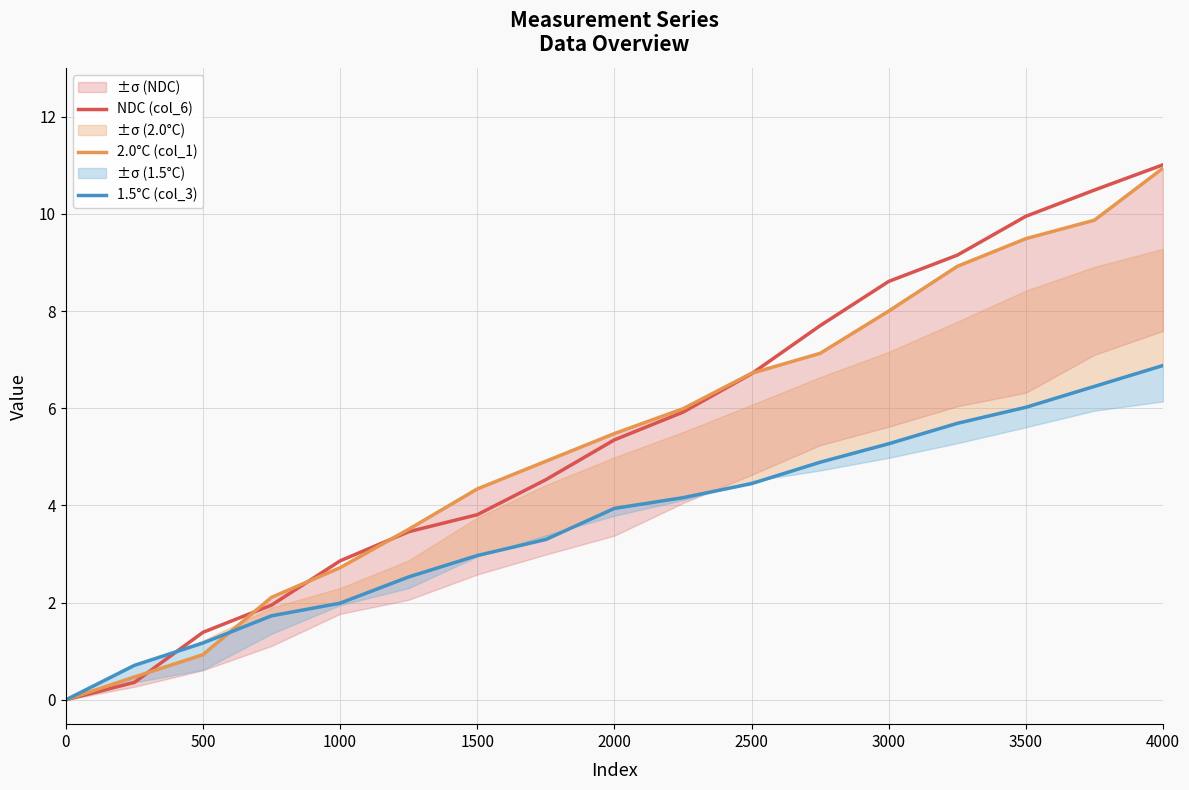

Is it true that NDC (col_6) equals 8.1 at 2000?

False